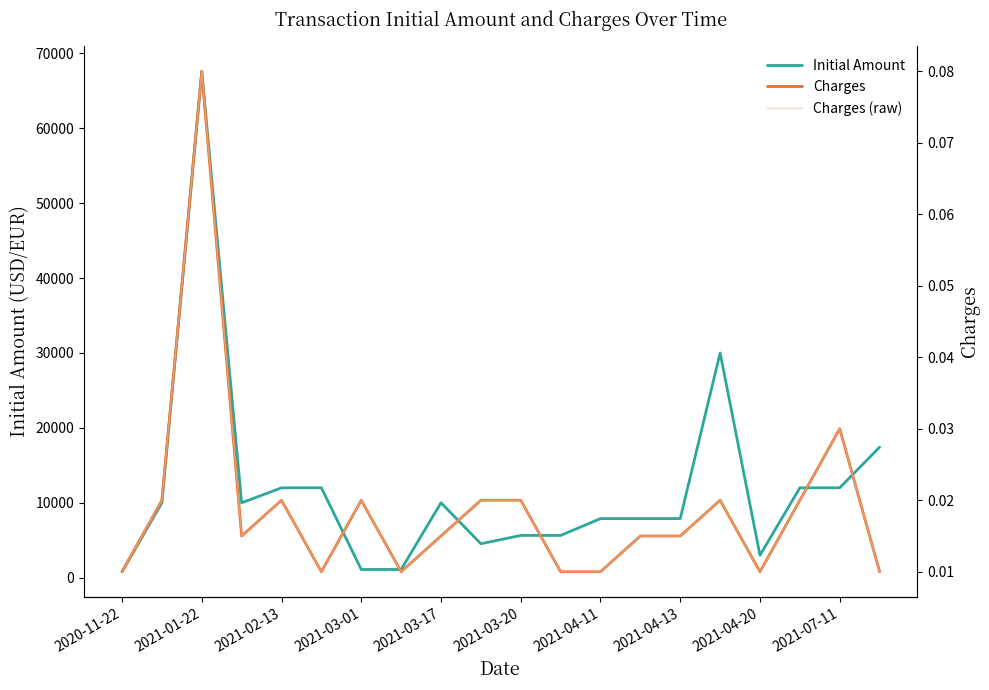

What is the difference between the maximum and second lowest values in the Charges series?

0.1